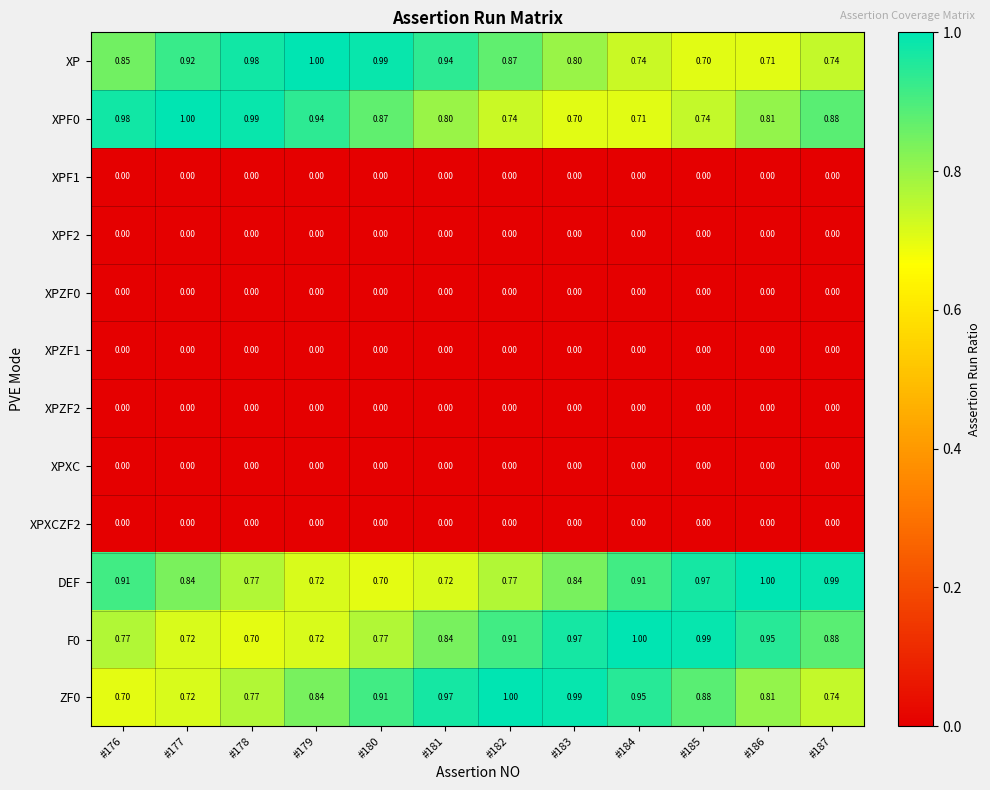

Which series changed the most between #183 and #185?

DEF